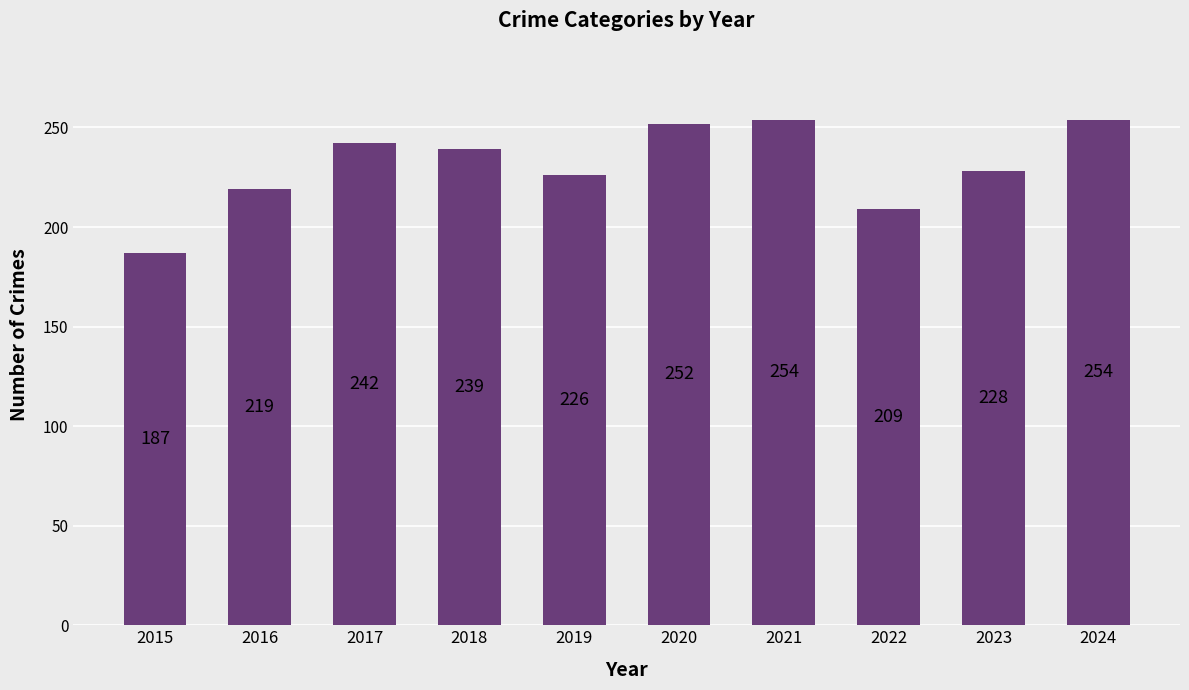

What is the value of the 10th bar from the left?

254